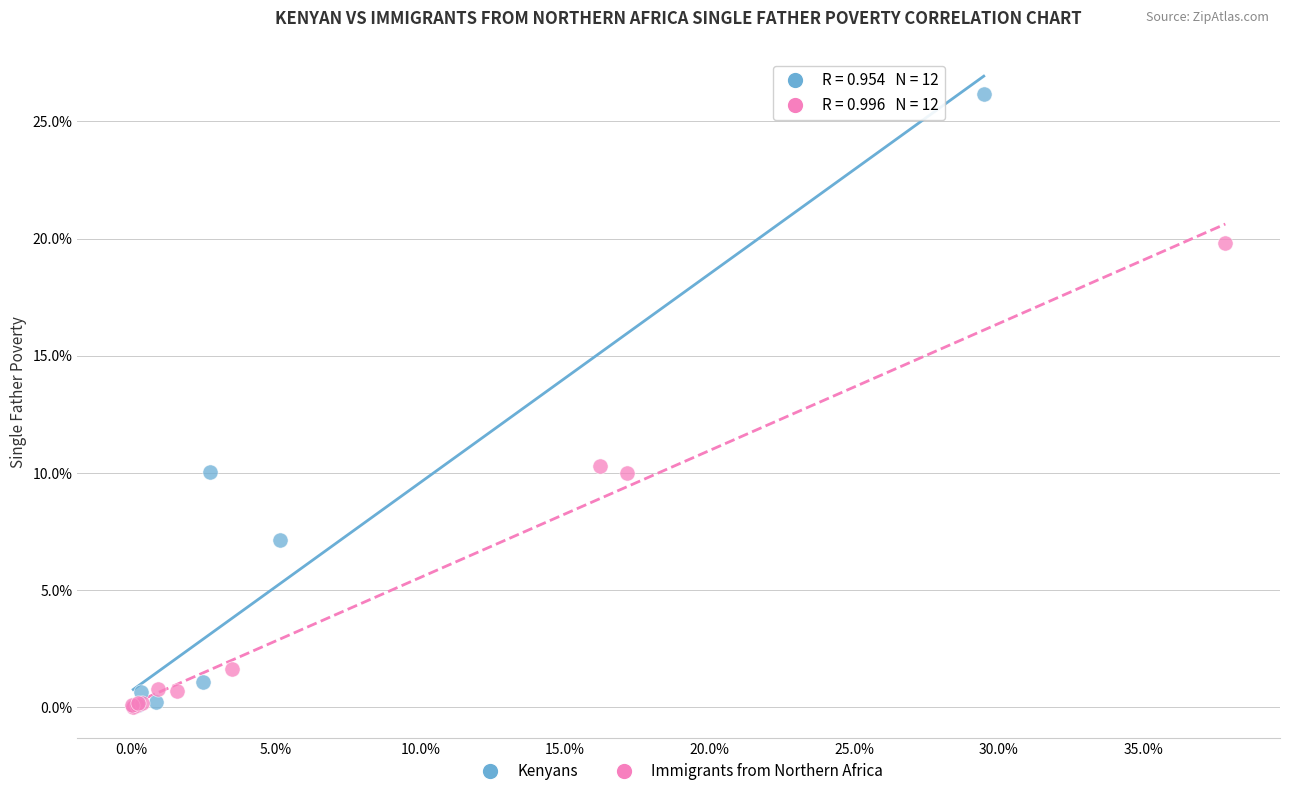

Which series reaches the maximum Y coordinate?

Kenyans